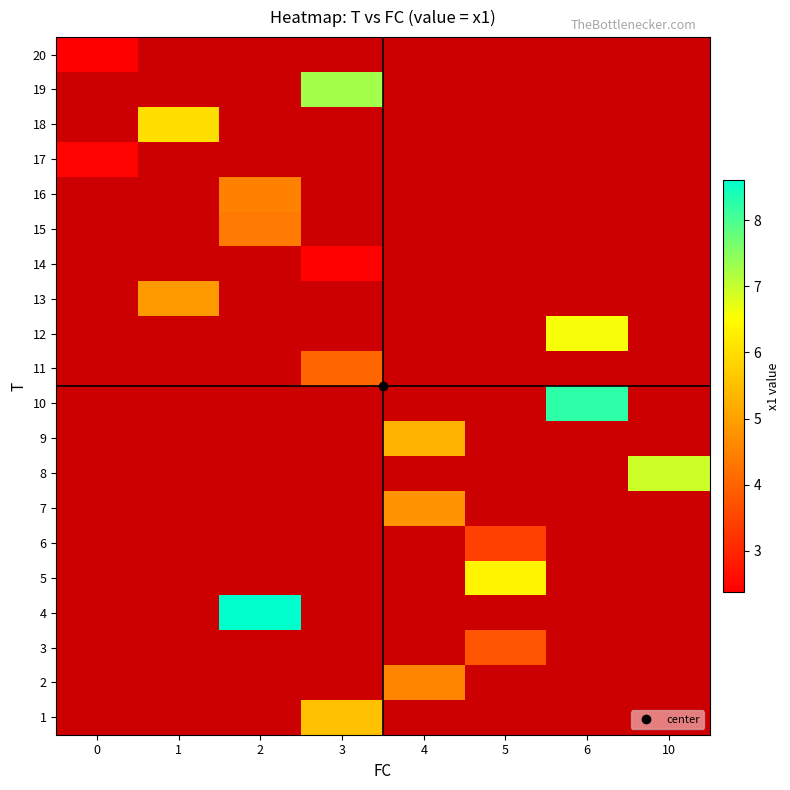

Which label corresponds to the largest value in the chart?

2